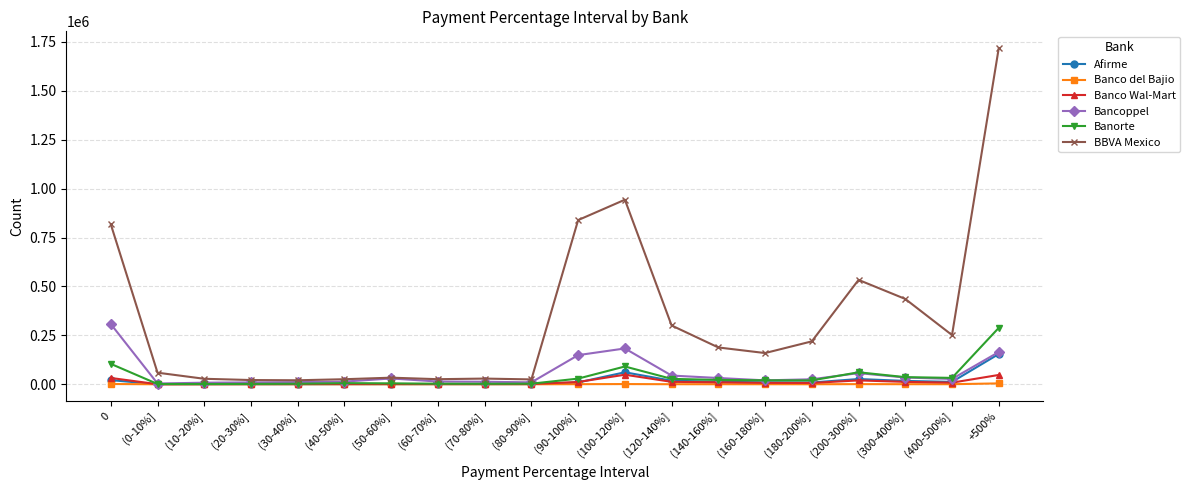

True or false: Banco Wal-Mart has more than 0 interior local peaks.

True